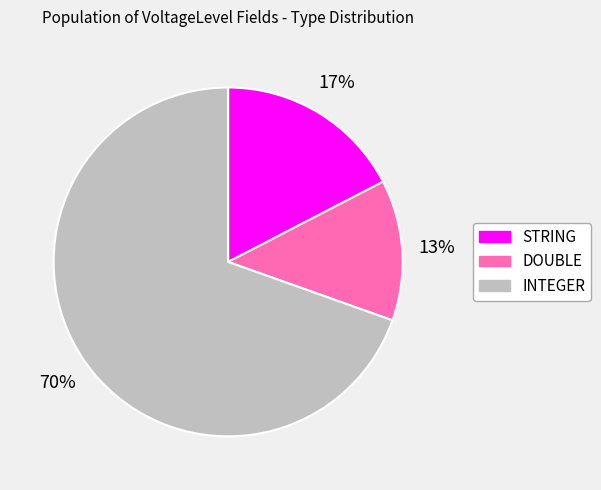

Which slice is the largest?

INTEGER